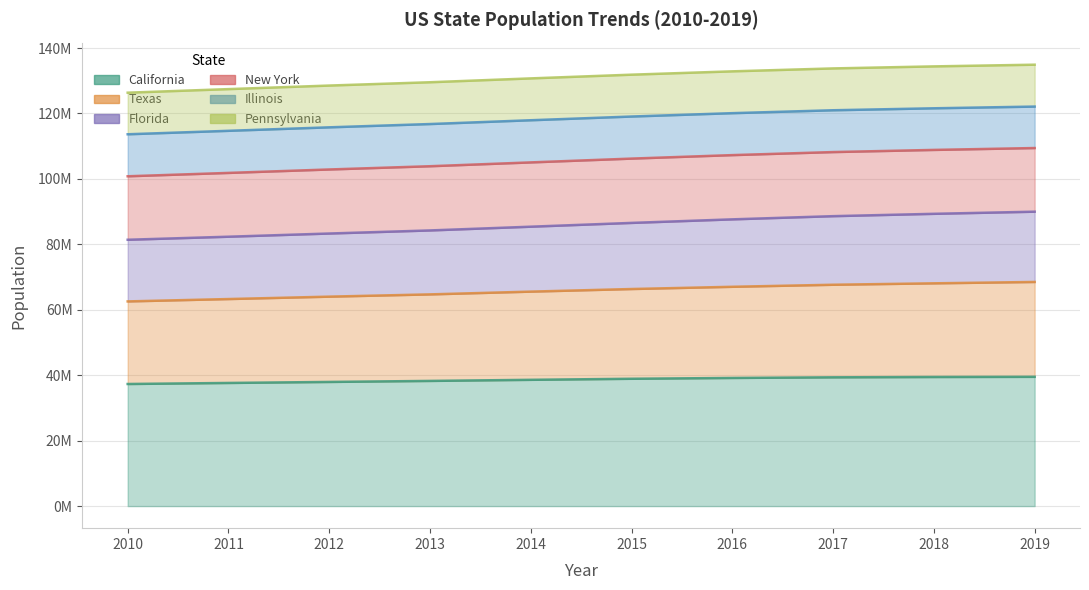

True or false: California and Florida intersect in this chart.

False